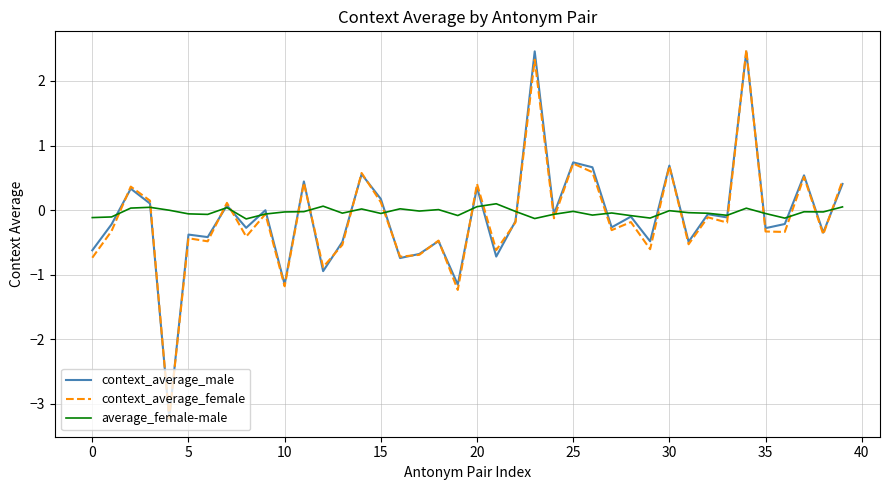

What is the highest value of the context_average_male series?

2.5